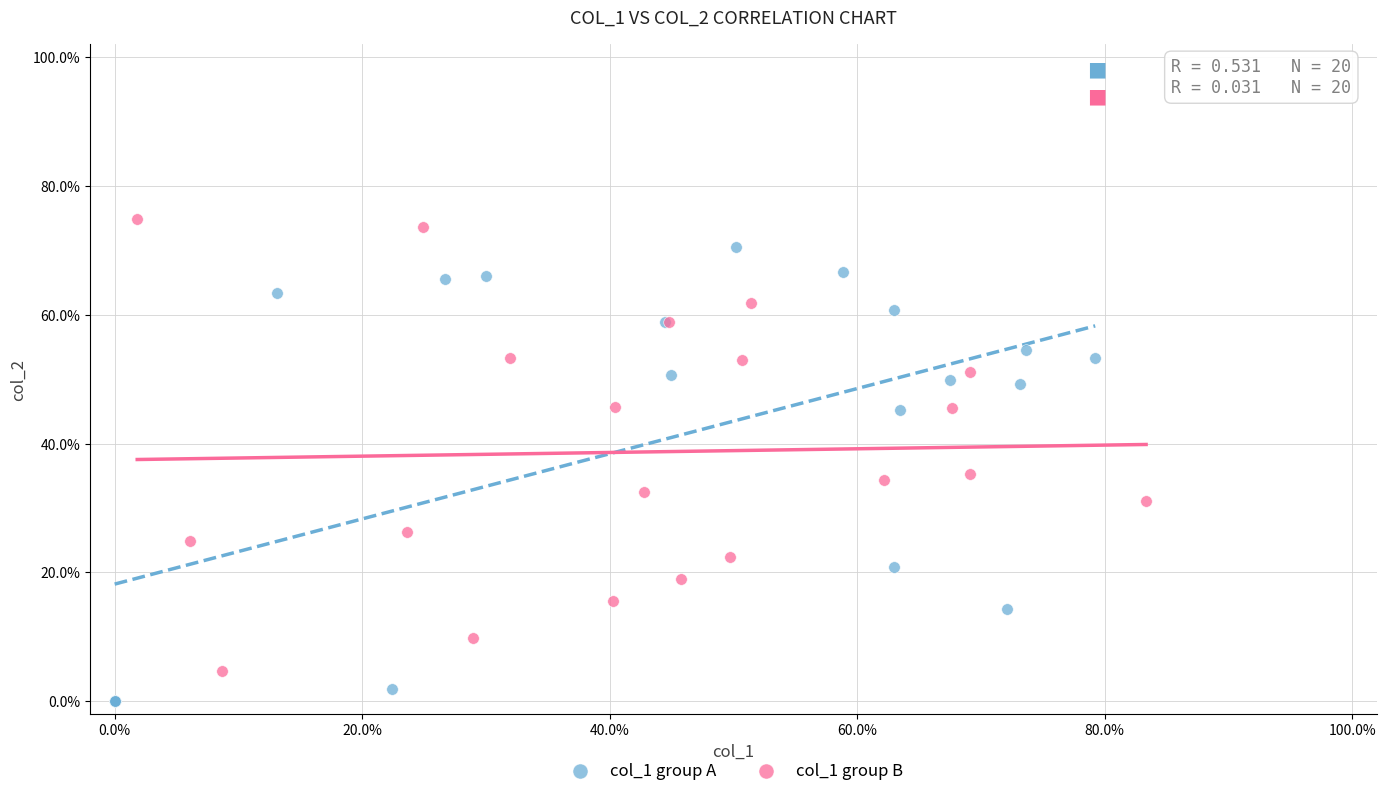

What are all the series names shown in the legend?

col_1 group A, col_1 group B